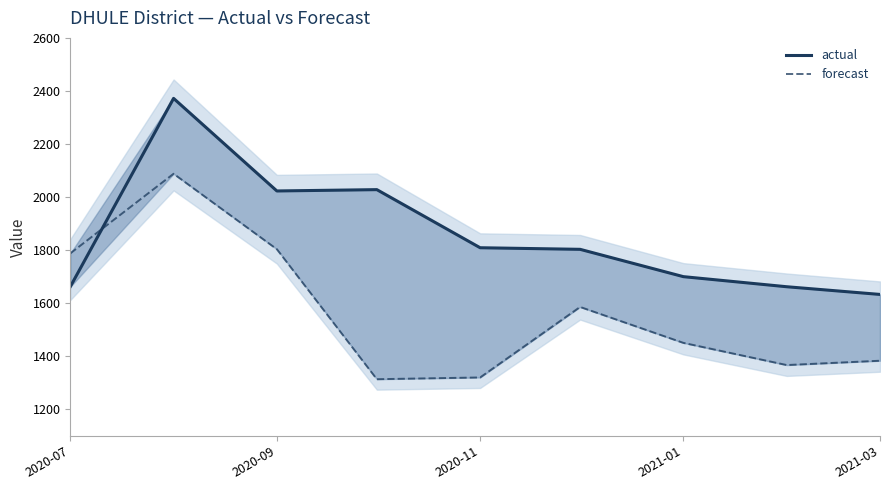

Which series has the widest spread of values?

forecast